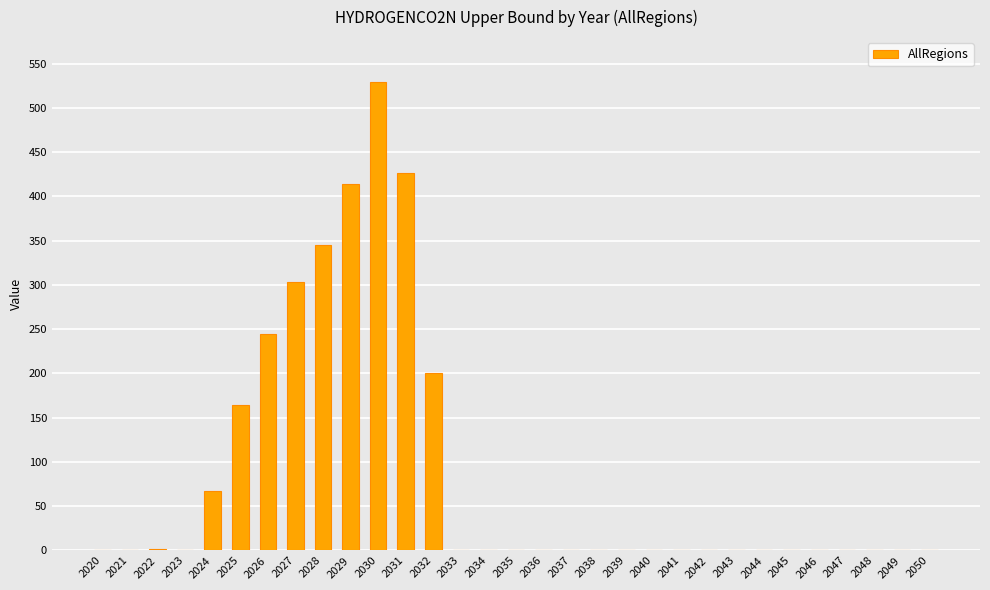

What is the change in value from 2029 to 2049?

-414.5